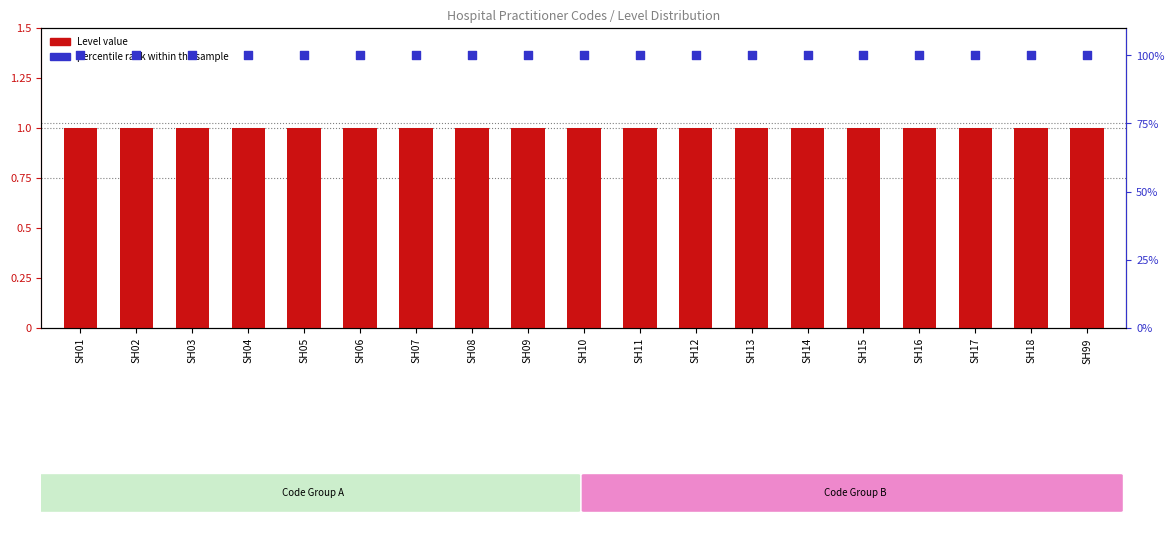

Which series has the largest total across all categories?

percentile rank within the sample